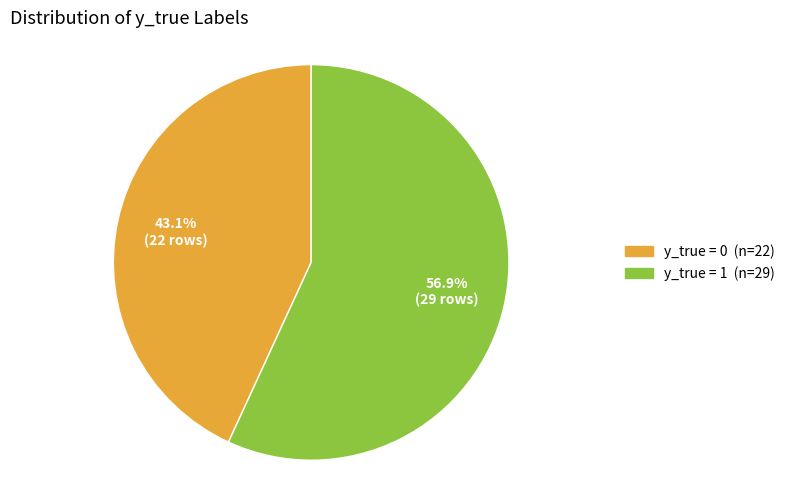

Is there a majority slice in this chart?

Yes